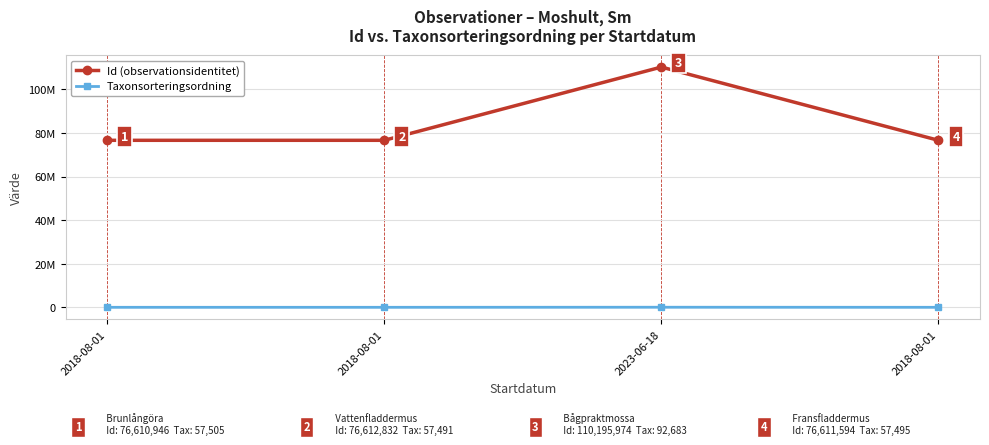

Which series has the largest total across all categories?

Id (observationsidentitet)